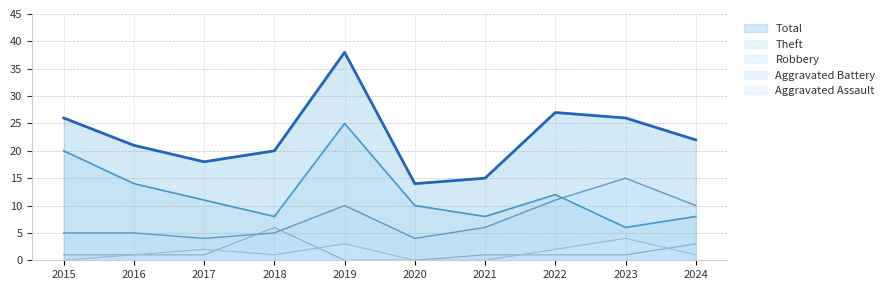

What is the value of the Aggravated Assault point at the 4th from the left?

1